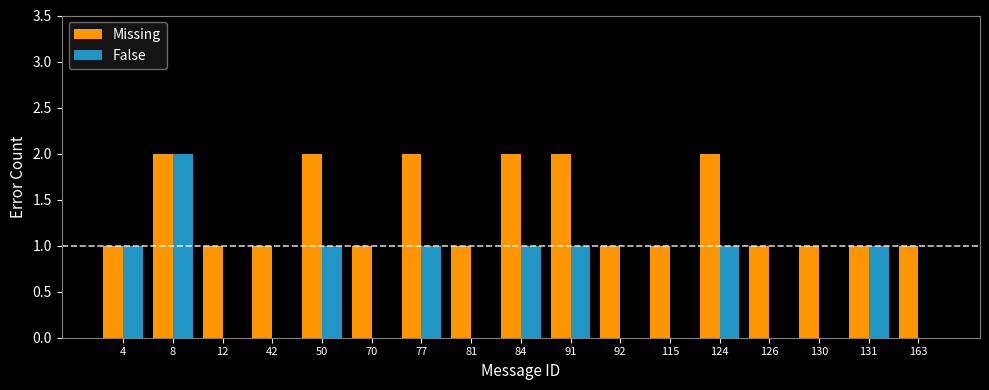

Read the Missing value at 115.

1